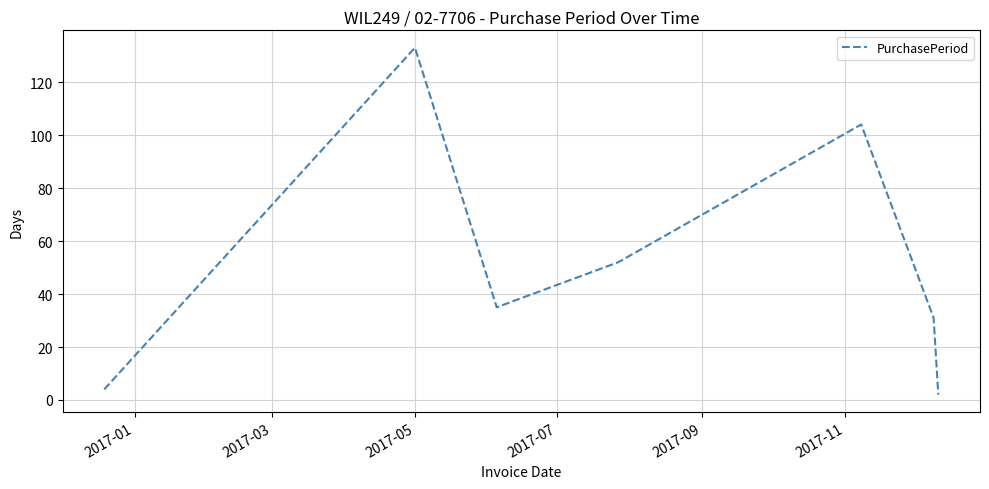

What is the difference between the second highest and second lowest values?

100